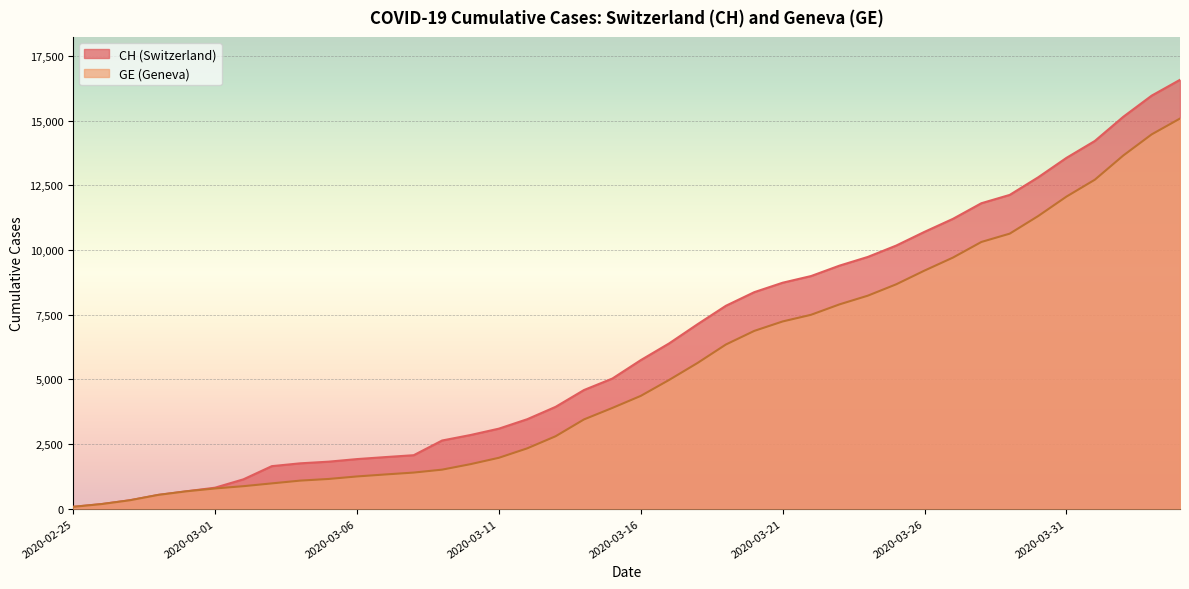

At which category is the sum across all series the highest?

2020-04-04